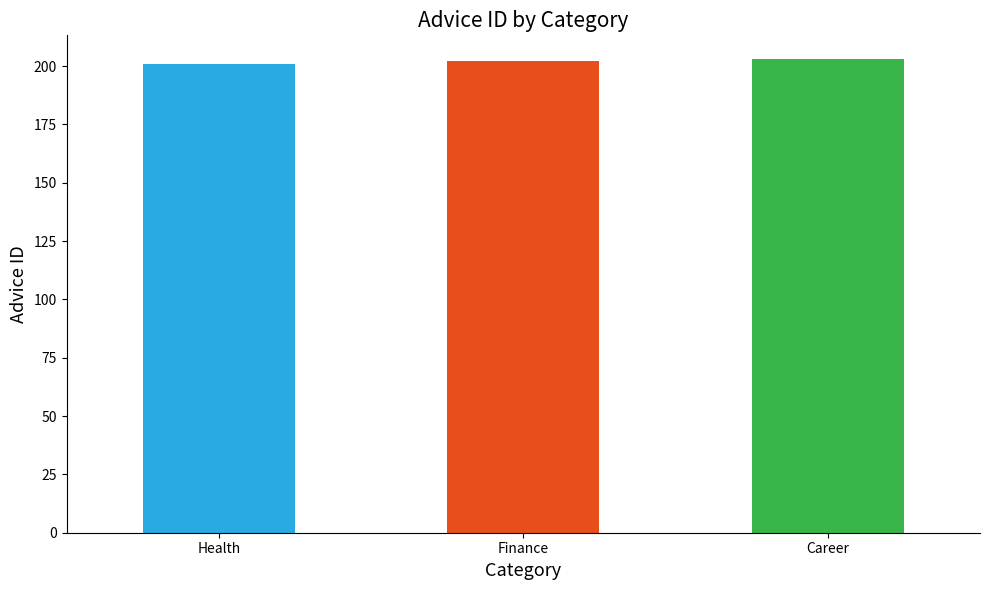

Reading right to left, extract all data points from this chart.

203	202	201